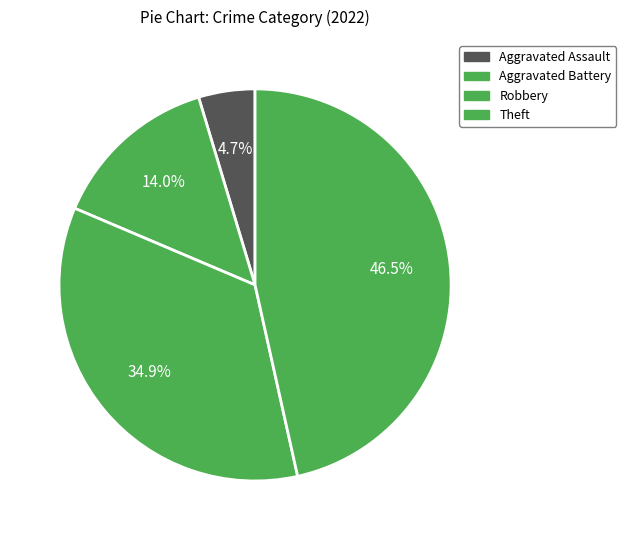

How much of the chart is everything except Robbery?

65.1%